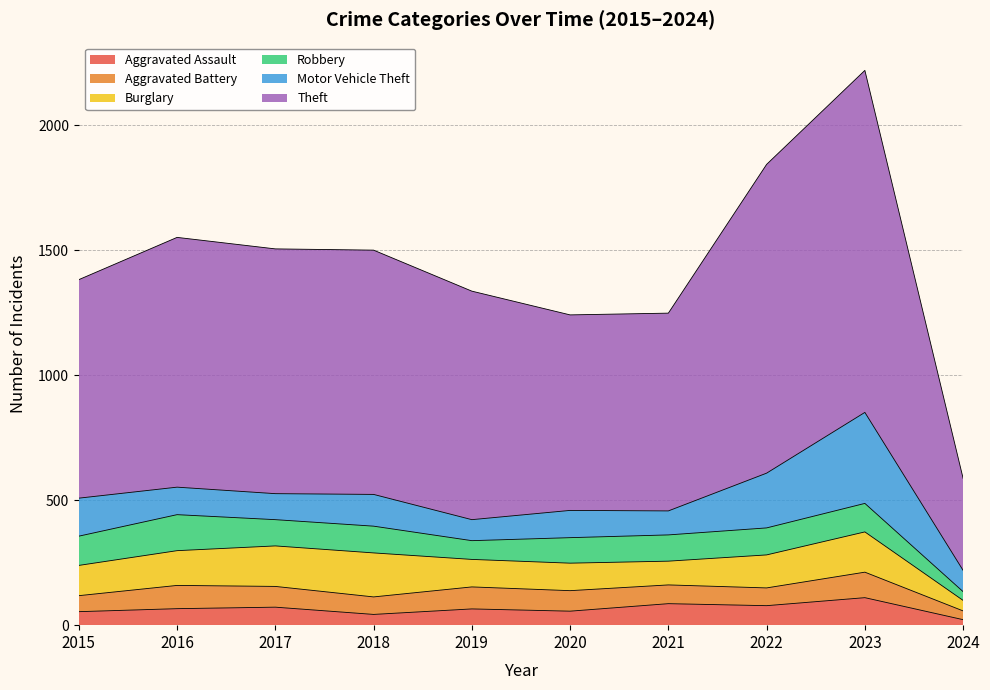

Where is Theft nearest to the value 868?

2015